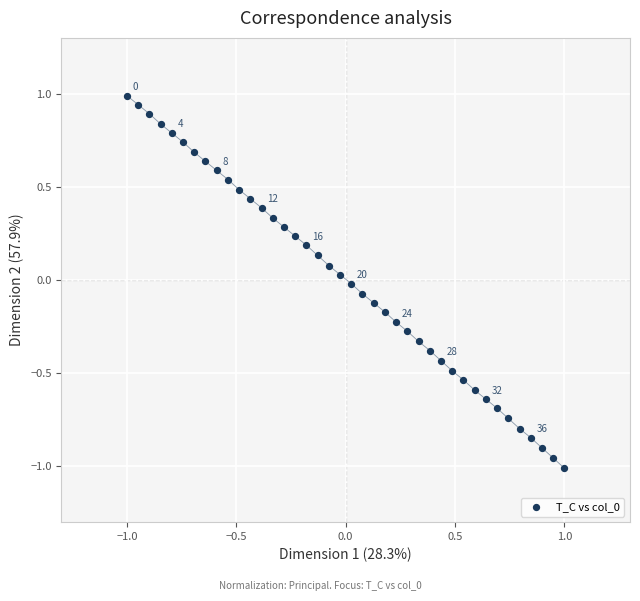

What is the range of X values (max minus min)?

2.0